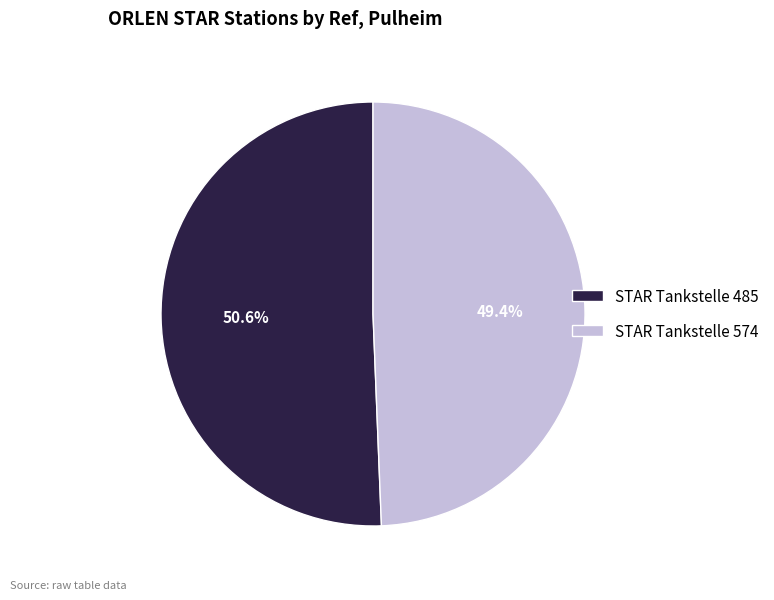

Is it true that STAR Tankstelle 574 is 64% of the pie?

False